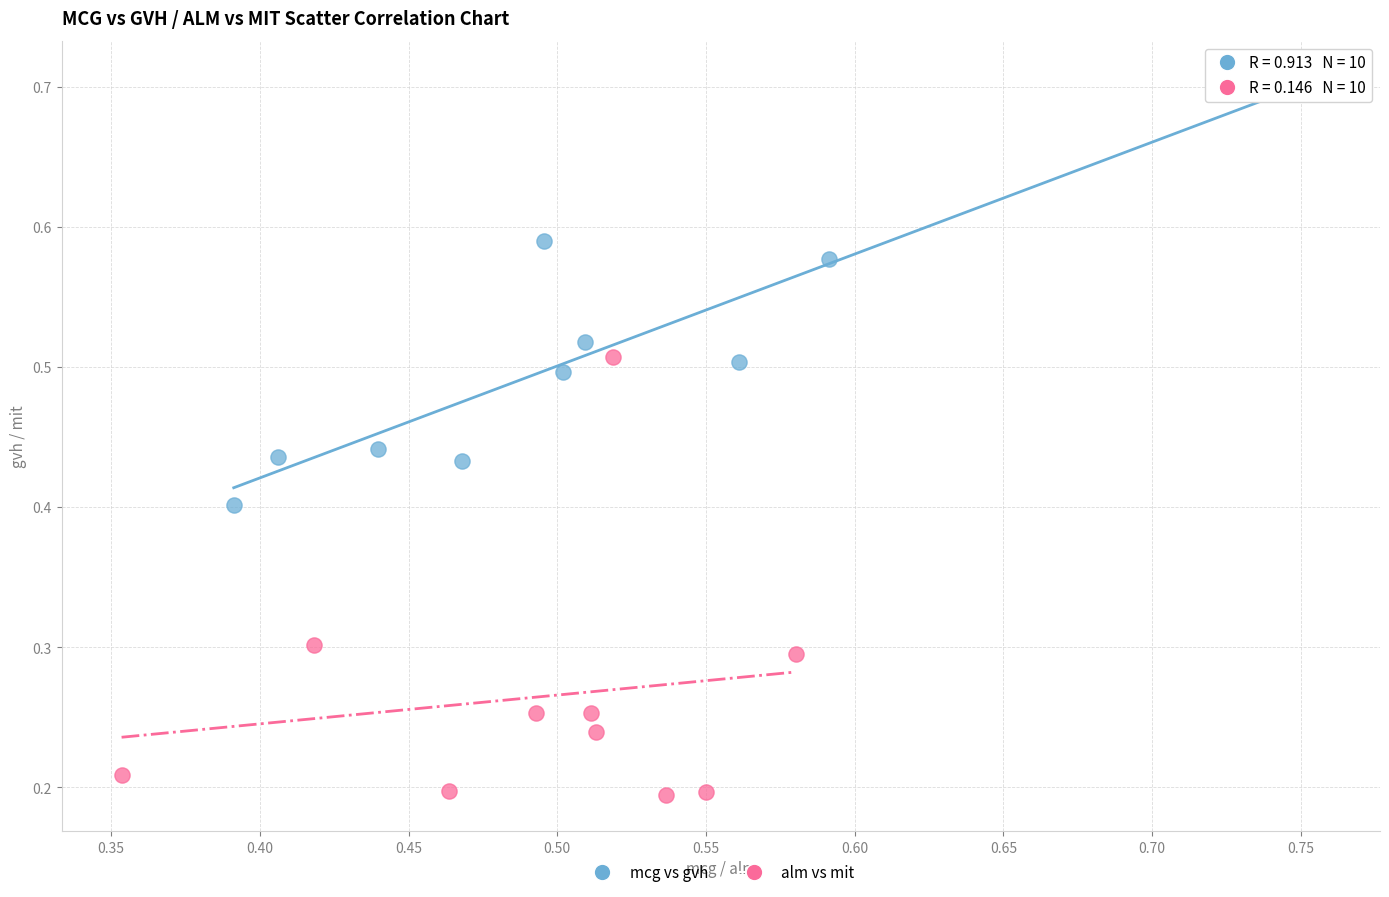

Which series reaches the minimum Y coordinate?

alm vs mit